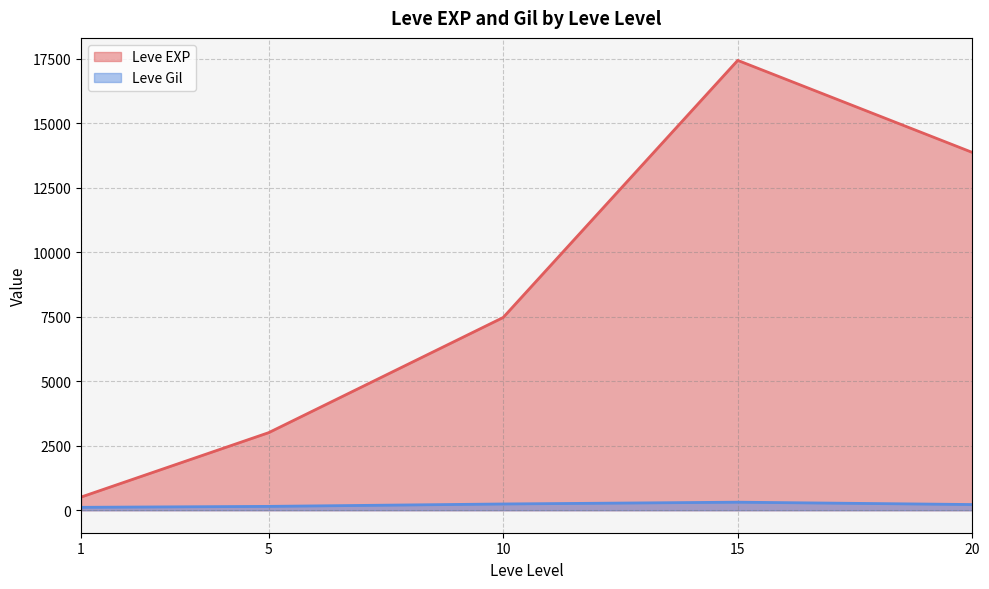

What is the difference between the Leve Gil values at 1 and 15?

61